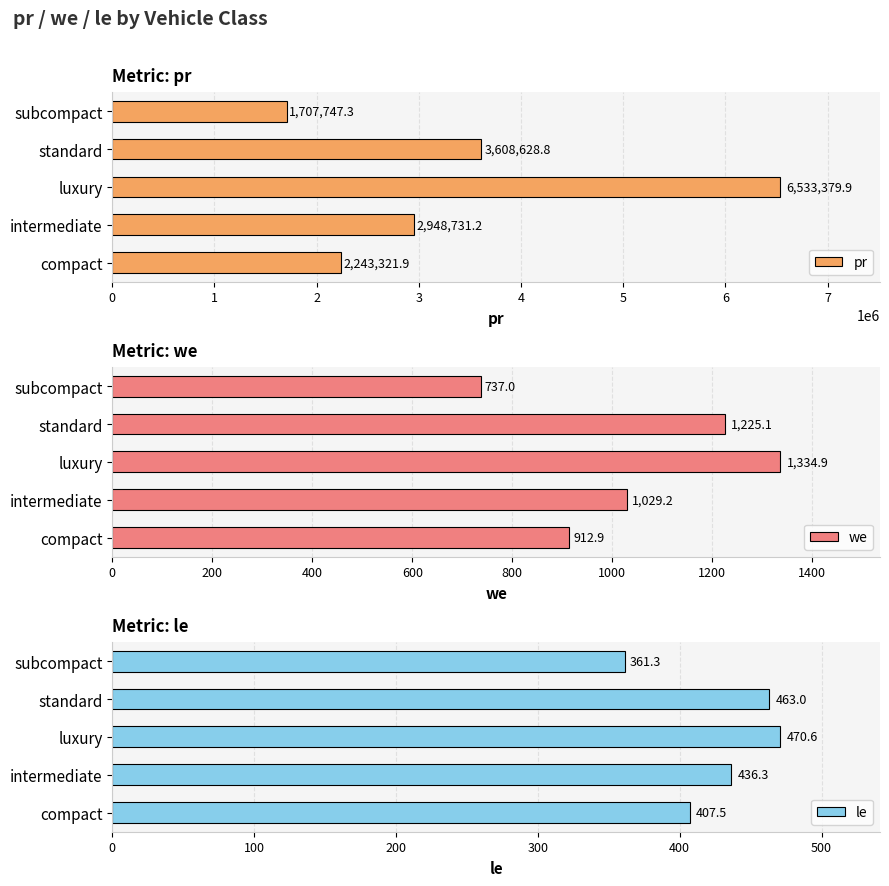

True or false: pr has a value of 909897.2 at compact.

False